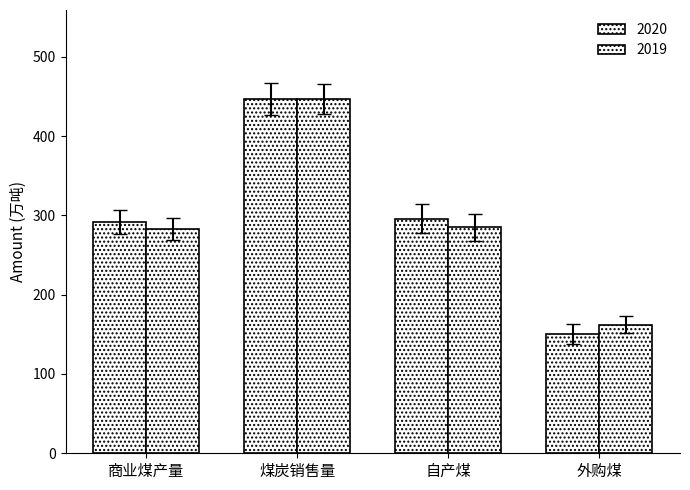

What is the difference between the maximum and second lowest values in the 2020 series?

154.8